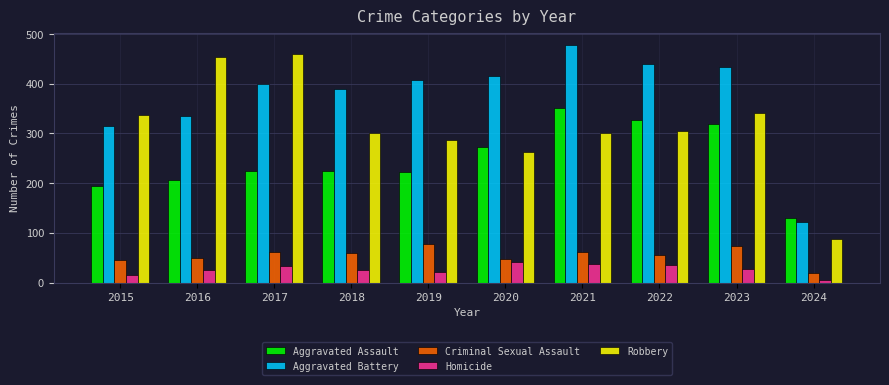

What is the highest value of the Aggravated Assault series?

352